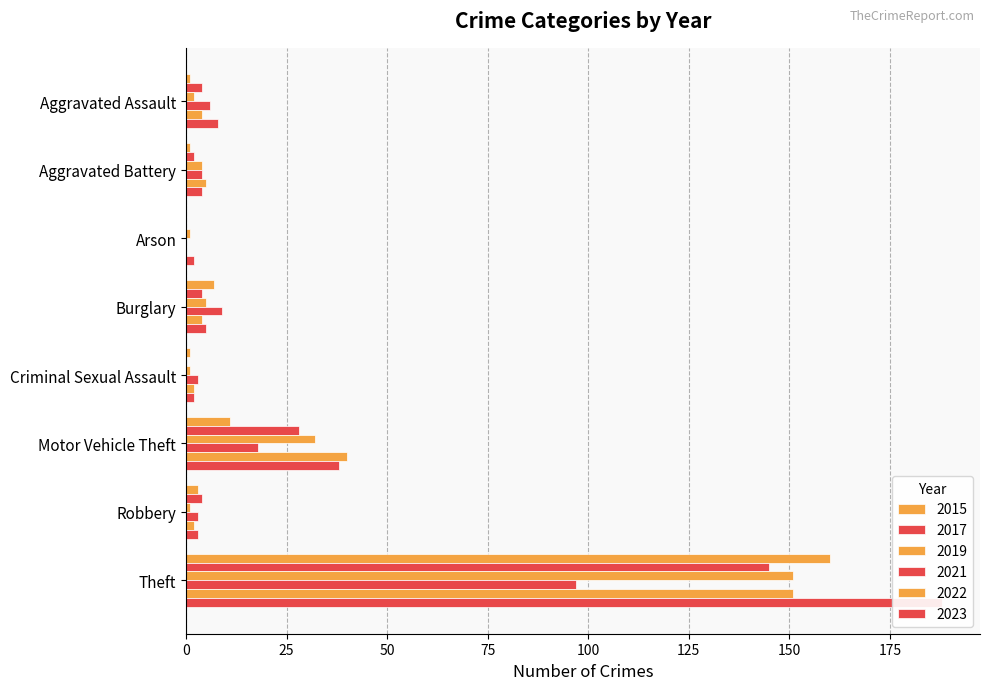

At which label does 2023 reach its peak?

Theft